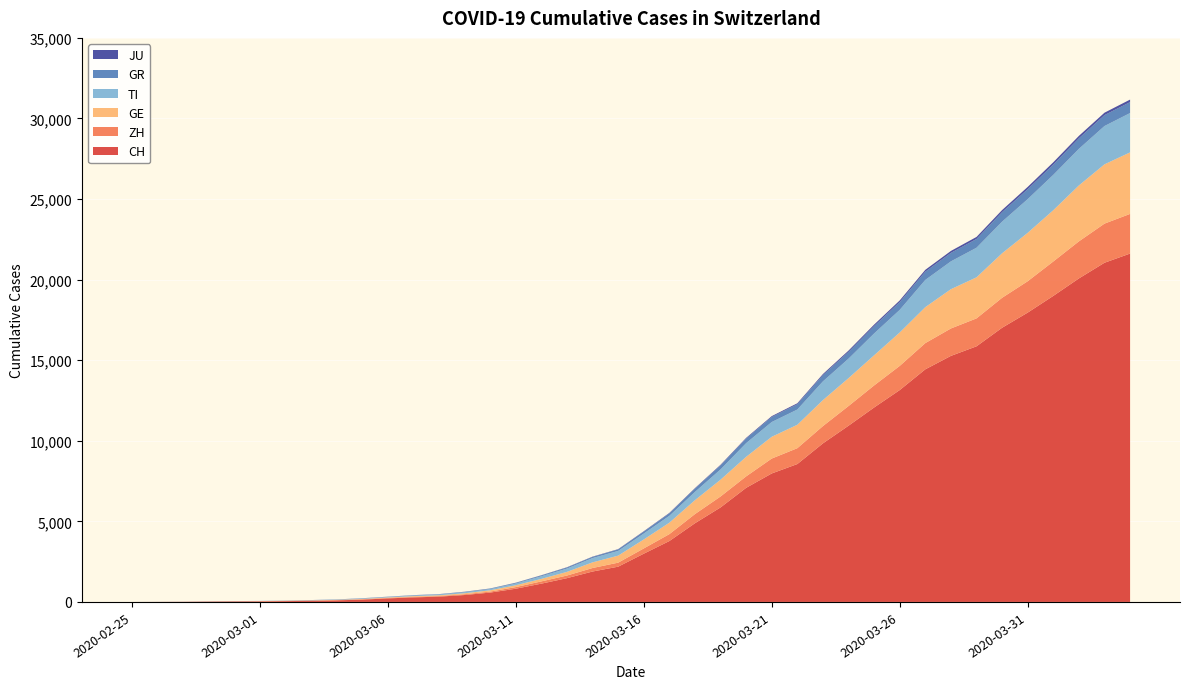

Reading left to right, list all the values displayed in this chart.

CH: 2020-02-25=0	2020-02-26=4	2020-02-27=8	2020-02-28=20	2020-02-29=30	2020-03-01=36	2020-03-02=50	2020-03-03=70	2020-03-04=98	2020-03-05=143	2020-03-06=219	2020-03-07=281	2020-03-08=328	2020-03-09=429	2020-03-10=580	2020-03-11=820	2020-03-12=1135	2020-03-13=1475	2020-03-14=1887	2020-03-15=2187	2020-03-16=2993	2020-03-17=3778	2020-03-18=4883	2020-03-19=5864	2020-03-20=7080	2020-03-21=7972	2020-03-22=8556	2020-03-23=9839	2020-03-24=10935	2020-03-25=12066	2020-03-26=13146	2020-03-27=14434	2020-03-28=15268	2020-03-29=15861	2020-03-30=17014	2020-03-31=17953	2020-04-01=18990	2020-04-02=20074	2020-04-03=21047	2020-04-04=21617
ZH: 2020-02-25=0	2020-02-26=0	2020-02-27=2	2020-02-28=2	2020-02-29=6	2020-03-01=7	2020-03-02=10	2020-03-03=13	2020-03-04=15	2020-03-05=23	2020-03-06=29	2020-03-07=34	2020-03-08=40	2020-03-09=49	2020-03-10=62	2020-03-11=101	2020-03-12=140	2020-03-13=163	2020-03-14=218	2020-03-15=250	2020-03-16=326	2020-03-17=429	2020-03-18=568	2020-03-19=679	2020-03-20=711	2020-03-21=925	2020-03-22=984	2020-03-23=1073	2020-03-24=1221	2020-03-25=1368	2020-03-26=1500	2020-03-27=1627	2020-03-28=1701	2020-03-29=1733	2020-03-30=1859	2020-03-31=1947	2020-04-01=2136	2020-04-02=2300	2020-04-03=2428	2020-04-04=2461
GE: 2020-02-25=0	2020-02-26=1	2020-02-27=1	2020-02-28=5	2020-02-29=9	2020-03-01=10	2020-03-02=11	2020-03-03=14	2020-03-04=16	2020-03-05=20	2020-03-06=30	2020-03-07=43	2020-03-08=45	2020-03-09=60	2020-03-10=80	2020-03-11=114	2020-03-12=155	2020-03-13=227	2020-03-14=351	2020-03-15=435	2020-03-16=556	2020-03-17=710	2020-03-18=863	2020-03-19=1041	2020-03-20=1213	2020-03-21=1351	2020-03-22=1454	2020-03-23=1612	2020-03-24=1730	2020-03-25=1871	2020-03-26=2074	2020-03-27=2232	2020-03-28=2437	2020-03-29=2548	2020-03-30=2762	2020-03-31=3004	2020-04-01=3181	2020-04-02=3470	2020-04-03=3679	2020-04-04=3817
TI: 2020-02-25=0	2020-02-26=1	2020-02-27=1	2020-02-28=1	2020-02-29=2	2020-03-01=2	2020-03-02=4	2020-03-03=8	2020-03-04=13	2020-03-05=25	2020-03-06=28	2020-03-07=41	2020-03-08=49	2020-03-09=61	2020-03-10=75	2020-03-11=108	2020-03-12=163	2020-03-13=206	2020-03-14=265	2020-03-15=293	2020-03-16=368	2020-03-17=426	2020-03-18=511	2020-03-19=638	2020-03-20=849	2020-03-21=916	2020-03-22=945	2020-03-23=1162	2020-03-24=1209	2020-03-25=1354	2020-03-26=1401	2020-03-27=1688	2020-03-28=1727	2020-03-29=1837	2020-03-30=1962	2020-03-31=2091	2020-04-01=2195	2020-04-02=2271	2020-04-03=2377	2020-04-04=2442
GR: 2020-02-25=0	2020-02-26=2	2020-02-27=2	2020-02-28=6	2020-02-29=6	2020-03-01=6	2020-03-02=9	2020-03-03=10	2020-03-04=13	2020-03-05=15	2020-03-06=16	2020-03-07=18	2020-03-08=19	2020-03-09=28	2020-03-10=32	2020-03-11=44	2020-03-12=53	2020-03-13=65	2020-03-14=73	2020-03-15=93	2020-03-16=118	2020-03-17=152	2020-03-18=204	2020-03-19=252	2020-03-20=283	2020-03-21=311	2020-03-22=327	2020-03-23=386	2020-03-24=419	2020-03-25=458	2020-03-26=487	2020-03-27=513	2020-03-28=527	2020-03-29=542	2020-03-30=591	2020-03-31=617	2020-04-01=635	2020-04-02=655	2020-04-03=678	2020-04-04=680
JU: 2020-02-25=0	2020-02-26=0	2020-02-27=1	2020-02-28=1	2020-02-29=1	2020-03-01=1	2020-03-02=1	2020-03-03=2	2020-03-04=2	2020-03-05=4	2020-03-06=4	2020-03-07=5	2020-03-08=5	2020-03-09=7	2020-03-10=7	2020-03-11=7	2020-03-12=12	2020-03-13=17	2020-03-14=18	2020-03-15=19	2020-03-16=25	2020-03-17=29	2020-03-18=32	2020-03-19=36	2020-03-20=44	2020-03-21=54	2020-03-22=61	2020-03-23=69	2020-03-24=82	2020-03-25=92	2020-03-26=100	2020-03-27=114	2020-03-28=119	2020-03-29=127	2020-03-30=128	2020-03-31=140	2020-04-01=145	2020-04-02=149	2020-04-03=149	2020-04-04=154